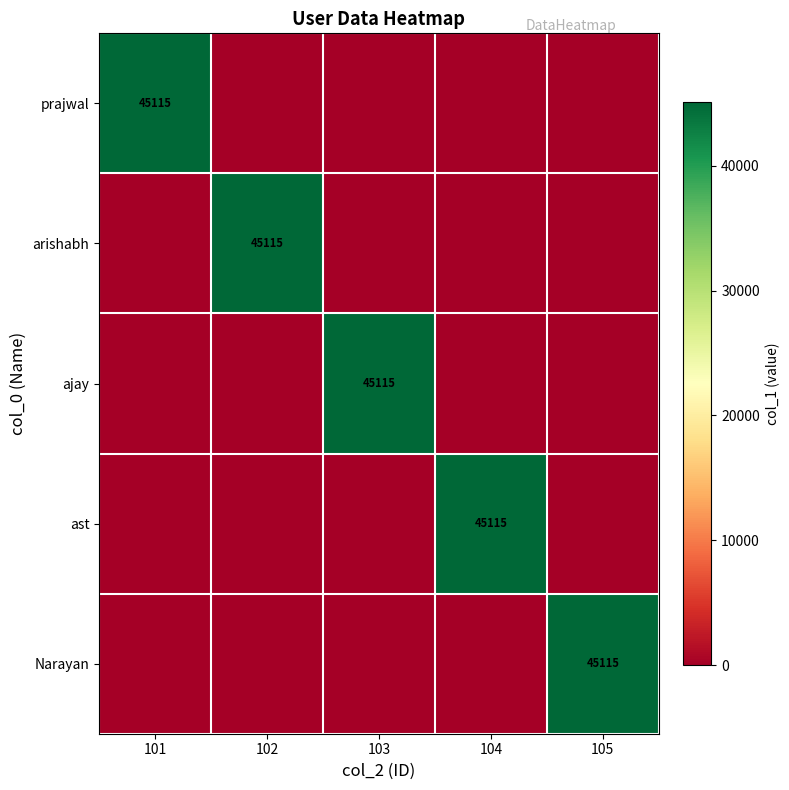

How many distinct data groups are displayed?

5